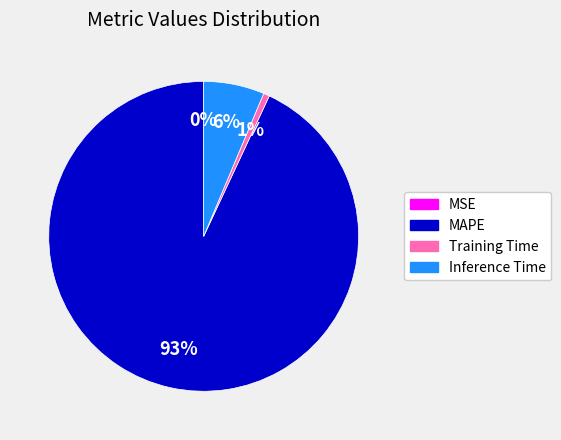

Combined, do Inference Time and MAPE account for over 50%?

Yes